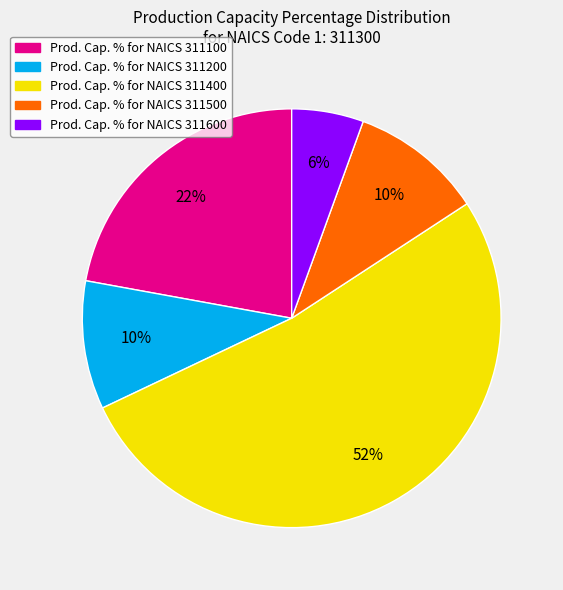

To the nearest percent, what is the average slice percentage?

20%